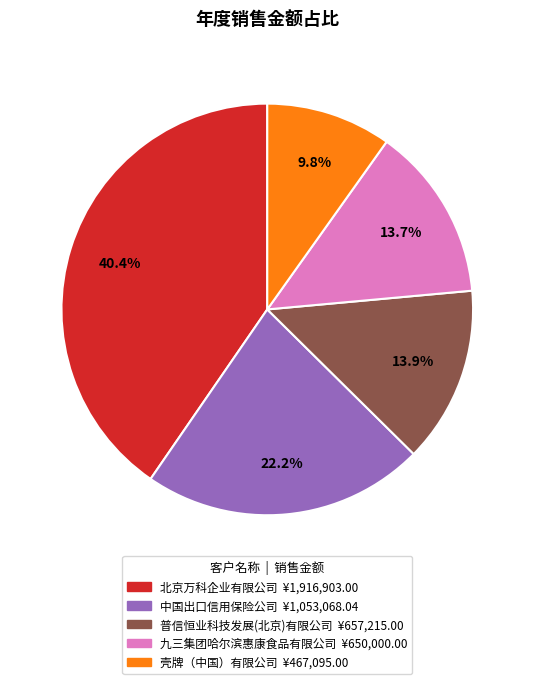

What is the ratio of the value at 壳牌（中国）有限公司 to the value at 中国出口信用保险公司?

0.4